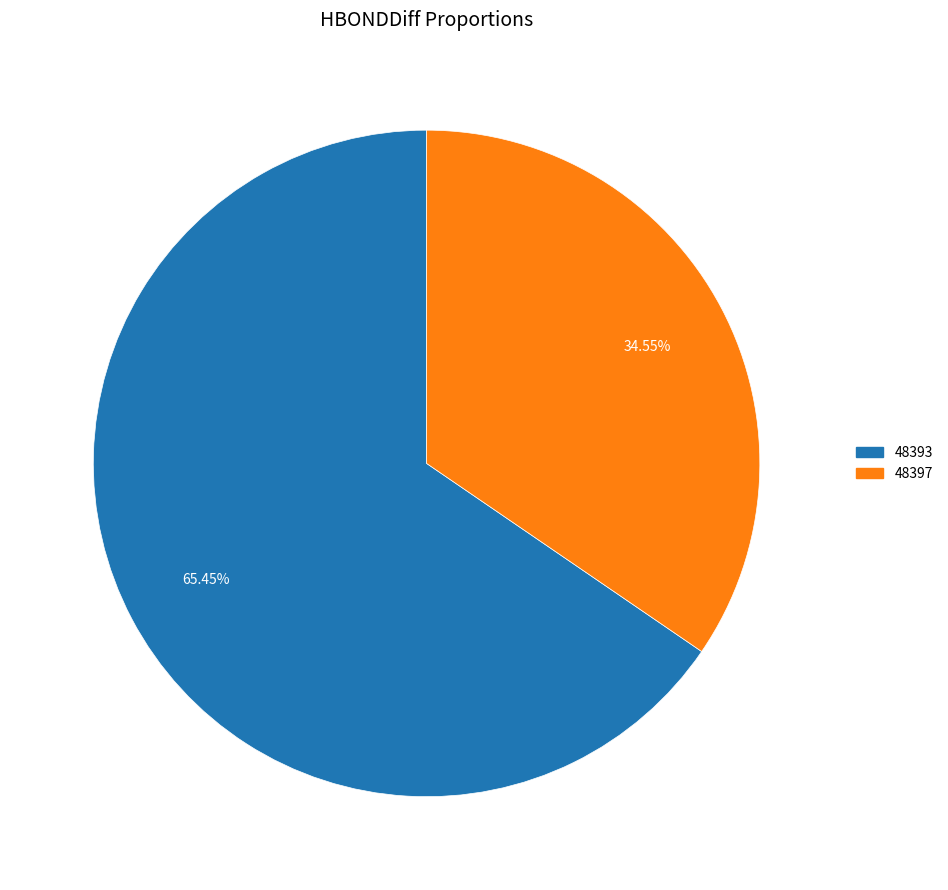

Is it true that 48393 is 72% of the pie?

False